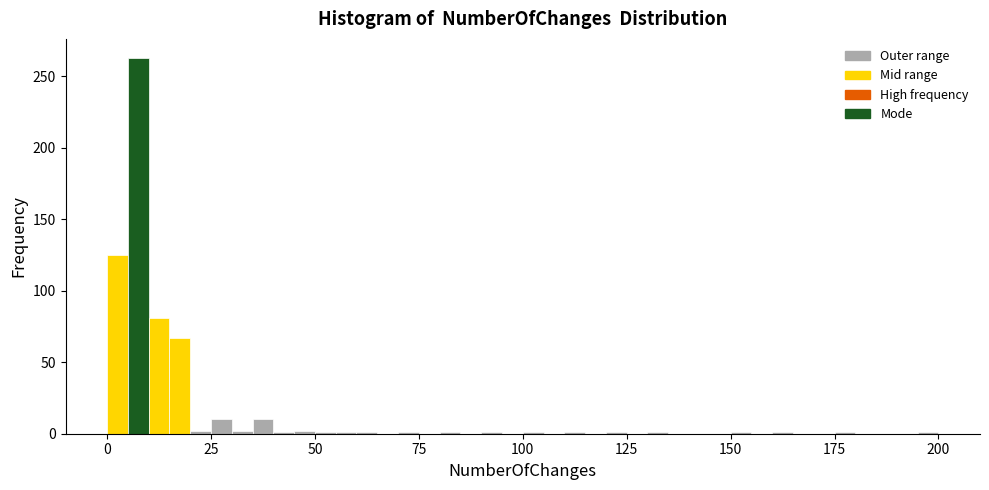

Read against the x-axis, roughly where is the centre of the tallest bar?

10